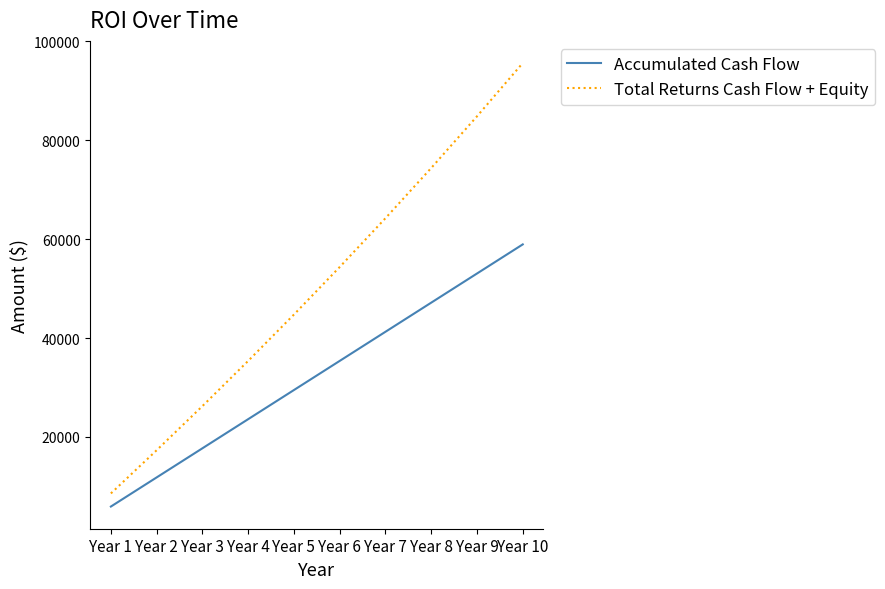

True or false: Accumulated Cash Flow has more than 0 interior local peaks.

False